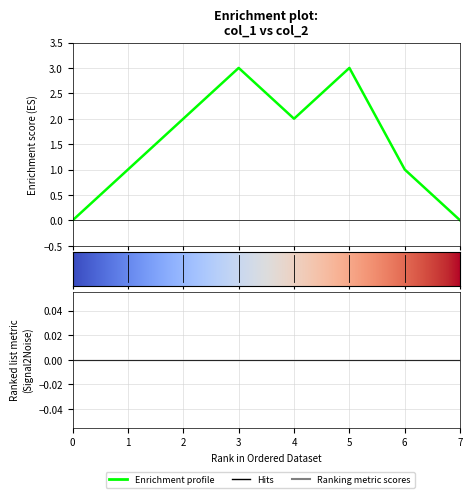

Count the number of values greater than 2.

2